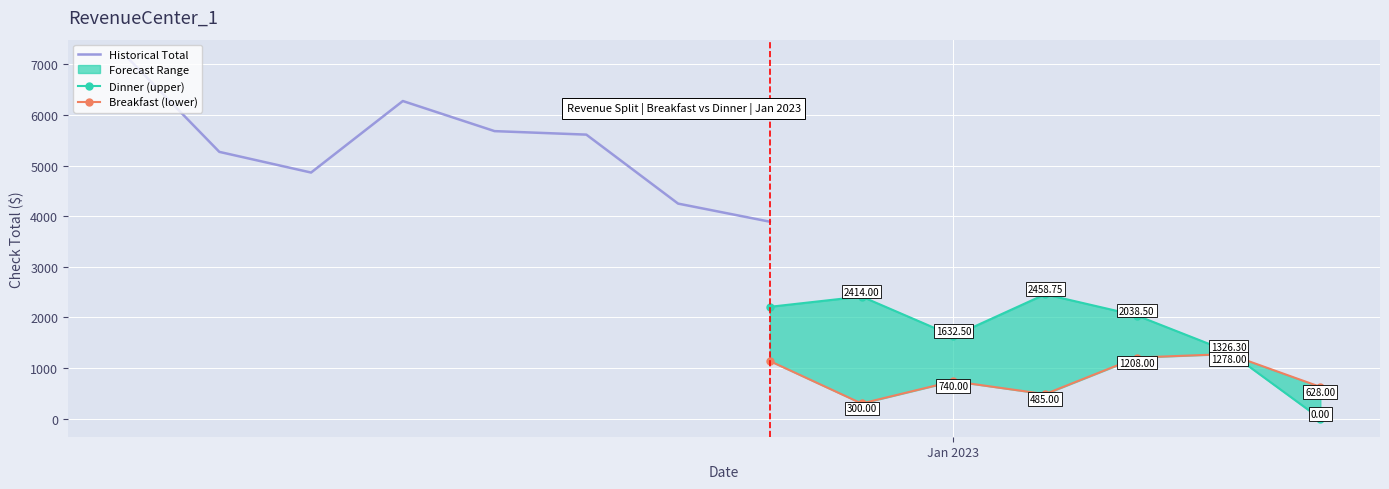

True or false: Lunch and Dinner intersect in this chart.

False